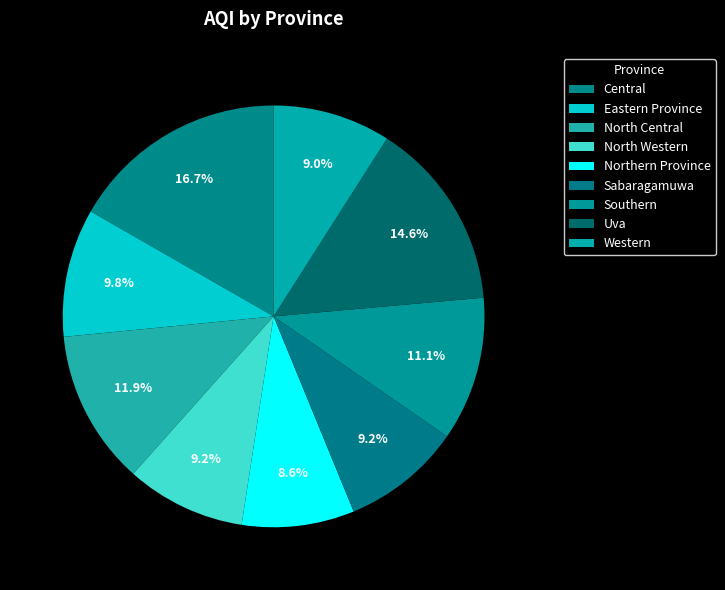

Does Western account for over 50% of the chart?

No